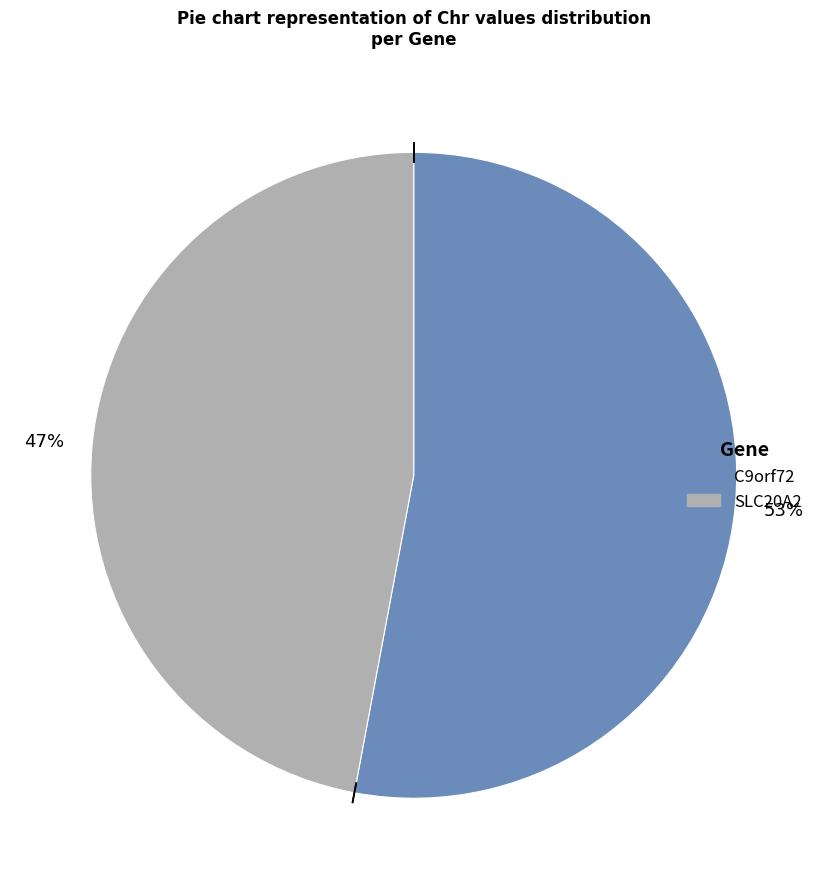

What is the ratio of the value at C9orf72 to the value at SLC20A2?

1.1